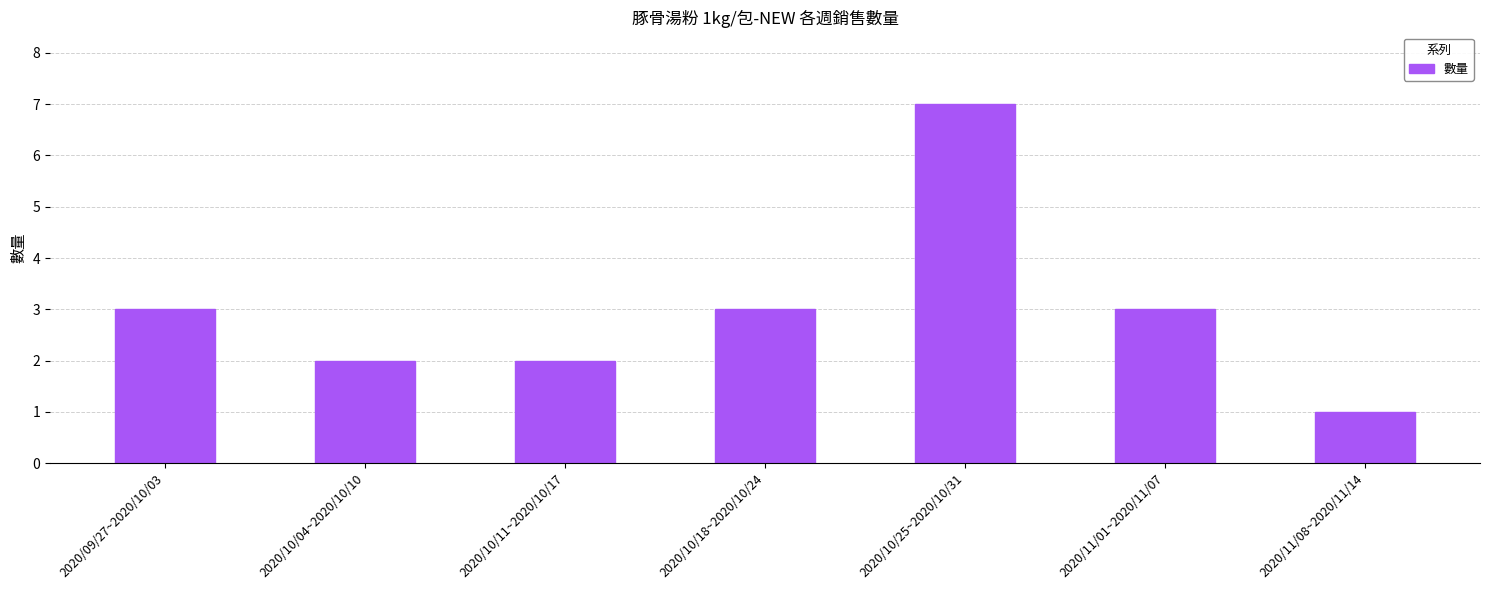

At which category does the chart reach its peak across all series?

2020/10/25~2020/10/31